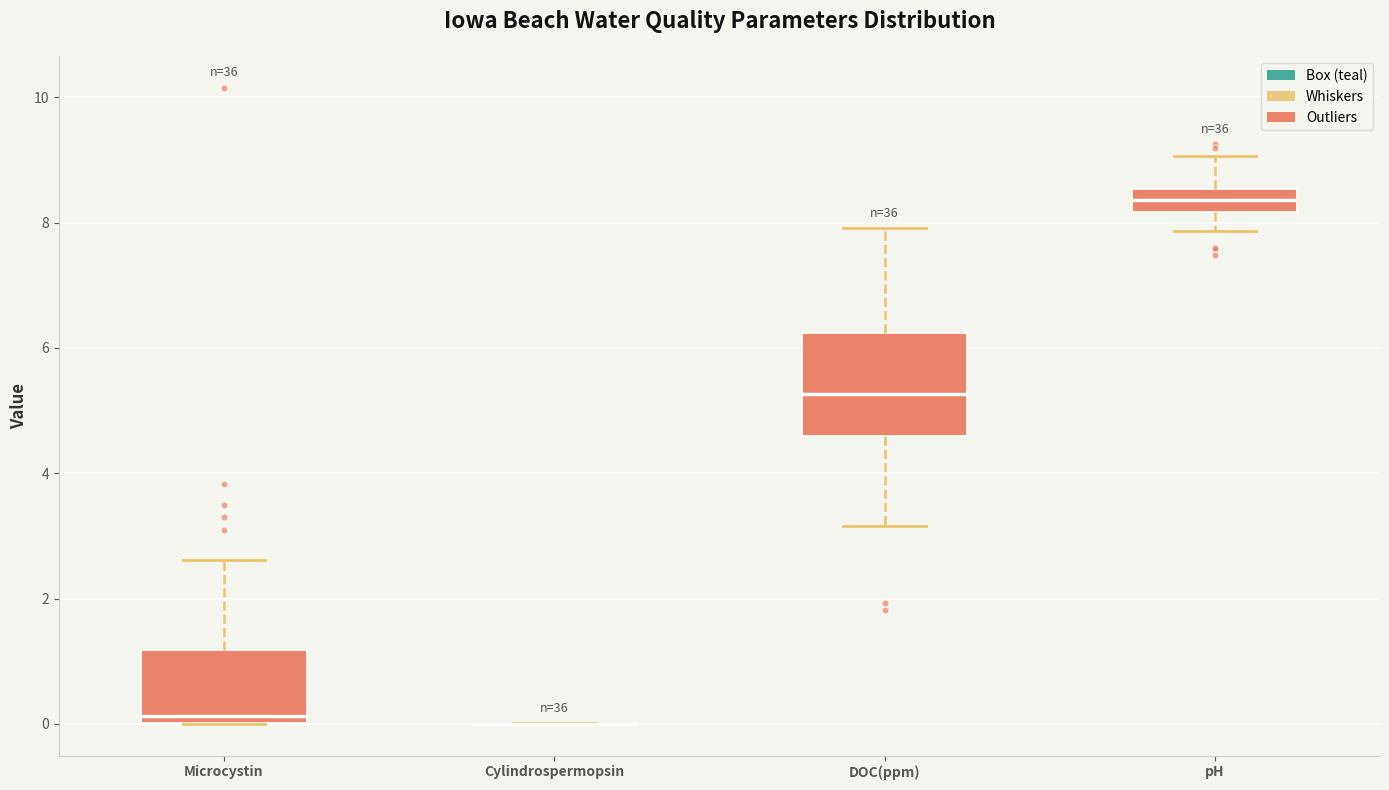

Reading left to right, transcribe this box plot: for each box, give where its median line is, the range the box spans, and where its two whiskers end, as read against the y-axis. The values are not printed on the chart, so give them approximately, as read against the axis.

Microcystin: median 0.2, box 0.0 to 1.2, whiskers 0.0 to 2.6
Cylindrospermopsin: box collapsed to a line at 0.0, whiskers 0.0 to 0.0
DOC(ppm): median 5.2, box 4.6 to 6.2, whiskers 3.2 to 8.0
pH: median 8.4, box 8.2 to 8.6, whiskers 7.8 to 9.0